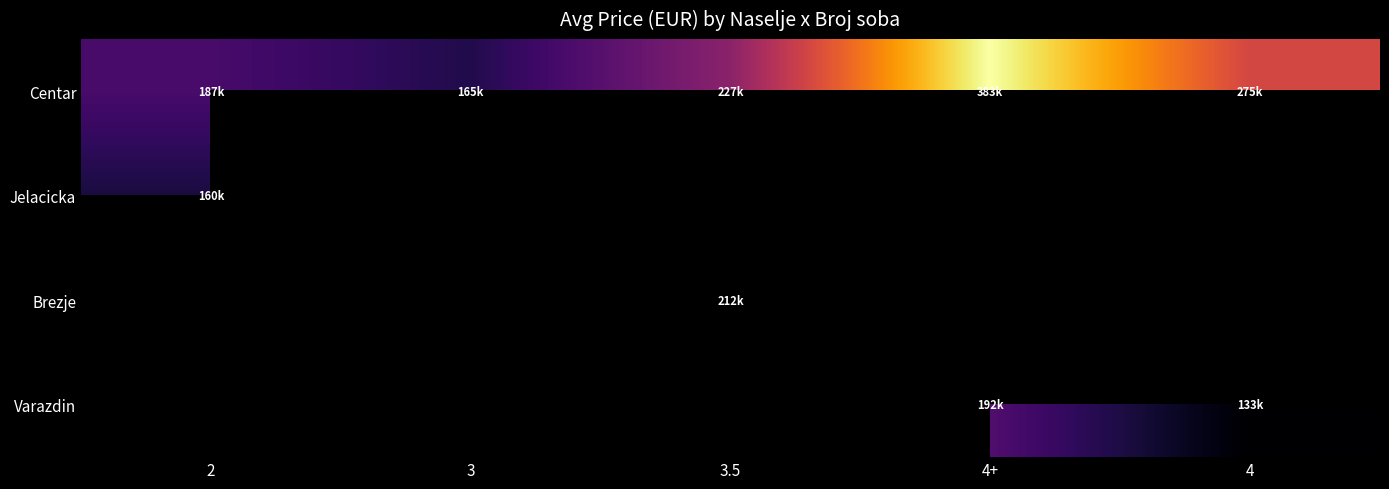

What is the sum of the Centar values at 3 and 4?

440027.0